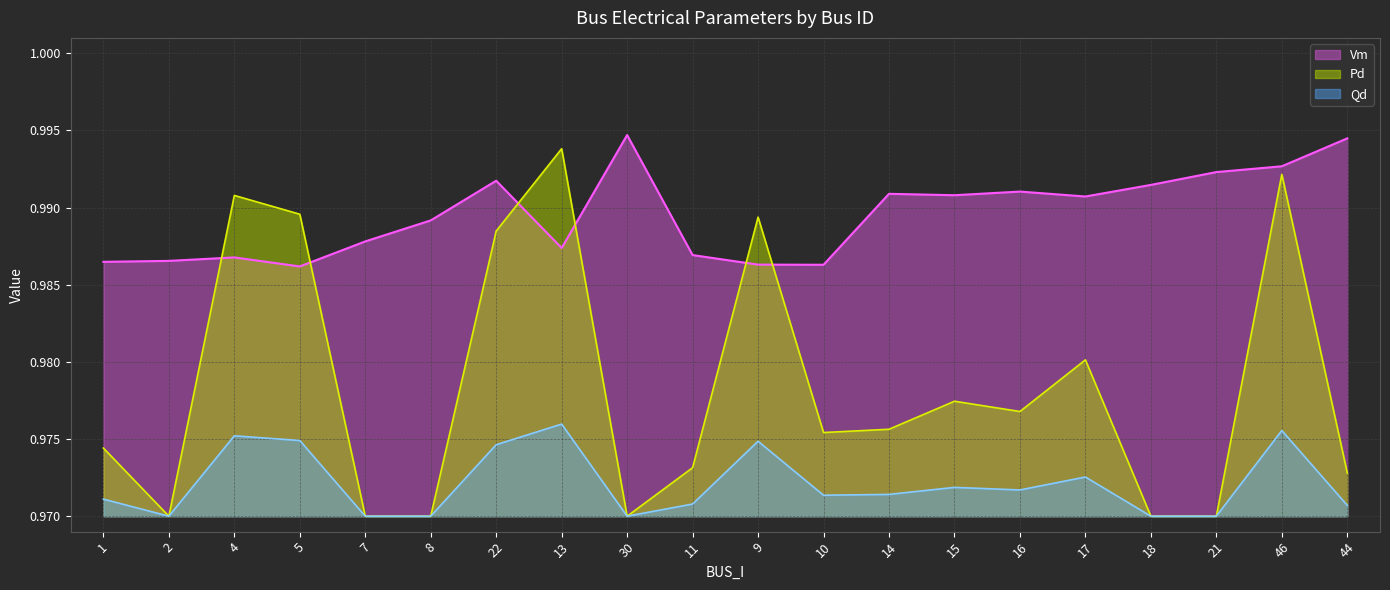

What is the sum of all Qd values?

19.4